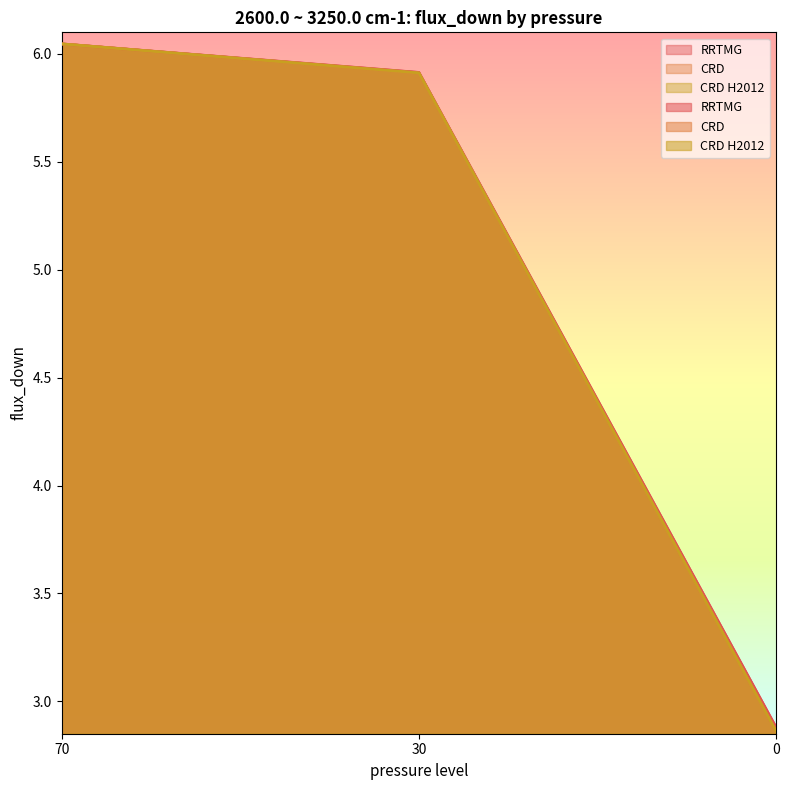

Which series changed the most between 30 and 0?

CRD H2012